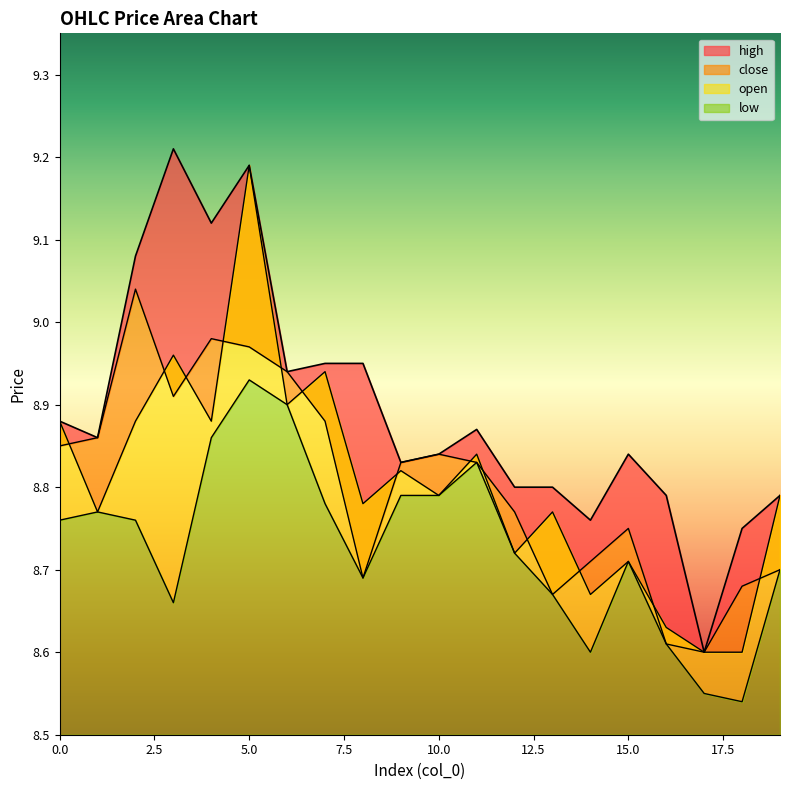

Which series changed the most between 14 and 15?

low